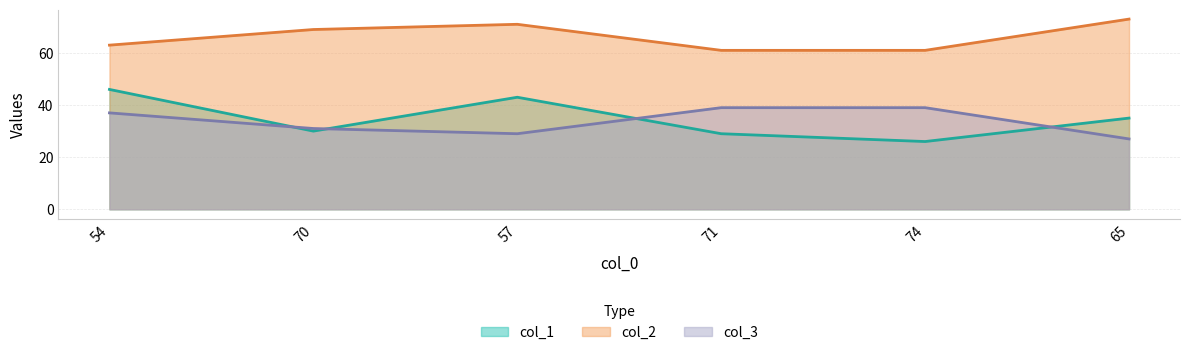

How many data points in col_2 are above 69?

2